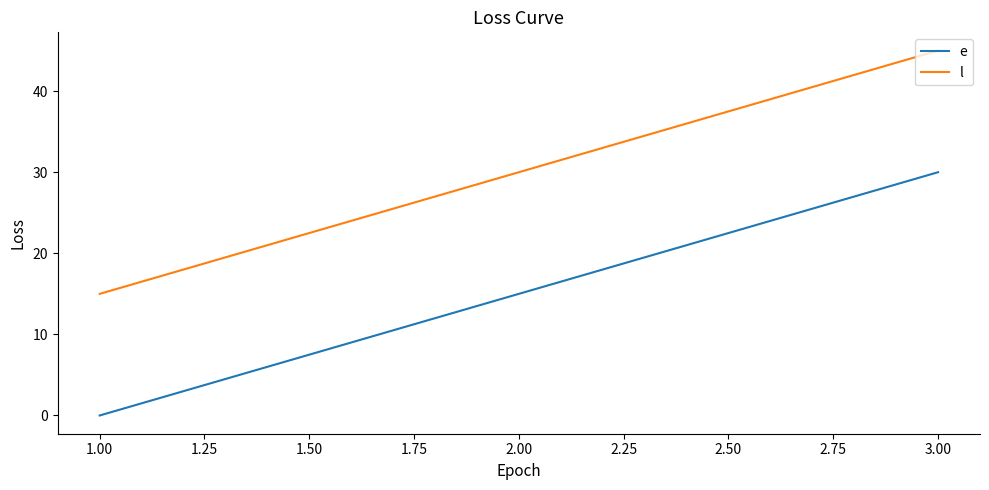

Count the number of data series in this chart.

2